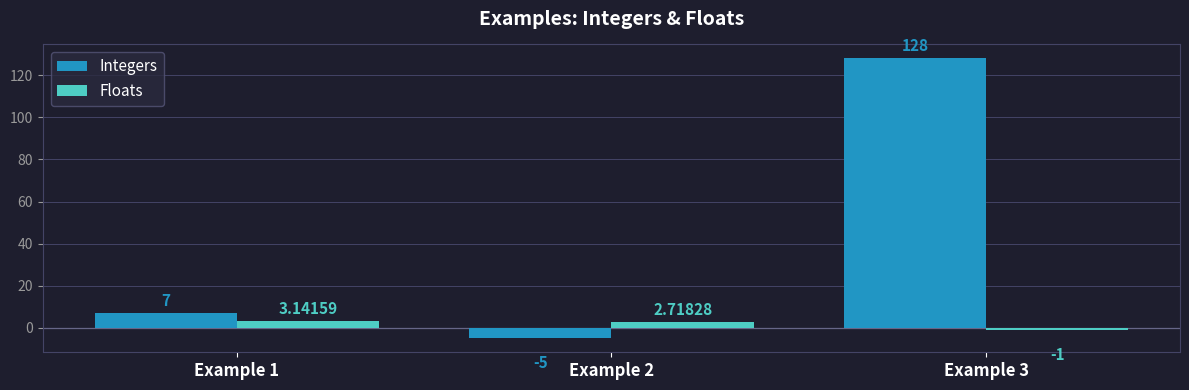

What is the sum of all Floats values?

4.9